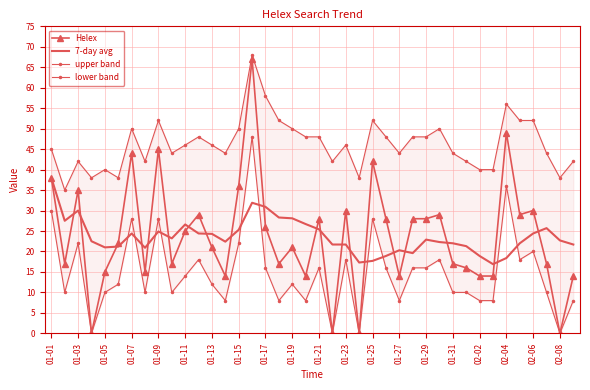

Reading left to right, extract all data points from this chart.

Helex: 38.0	17.0	35.0	0.0	15.0	22.0	44.0	15.0	45.0	17.0	25.0	29.0	21.0	14.0	36.0	67.0	26.0	17.0	21.0	14.0	28.0	0.0	30.0	0.0	42.0	28.0	14.0	28.0	28.0	29.0	17.0	16.0	14.0	14.0	49.0	29.0	30.0	17.0	0.0	14.0
7-day avg: 38.0	27.5	30.0	22.5	21.0	21.2	24.4	20.9	24.9	23.2	26.6	24.4	24.3	22.4	25.3	31.9	30.9	28.3	28.1	26.7	25.4	21.7	21.7	17.3	17.7	18.9	20.3	19.6	22.9	22.3	22.0	21.3	18.9	16.9	18.4	22.0	24.4	25.7	22.7	21.7
upper band: 45.0	35.0	42.0	38.0	40.0	38.0	50.0	42.0	52.0	44.0	46.0	48.0	46.0	44.0	50.0	68.0	58.0	52.0	50.0	48.0	48.0	42.0	46.0	38.0	52.0	48.0	44.0	48.0	48.0	50.0	44.0	42.0	40.0	40.0	56.0	52.0	52.0	44.0	38.0	42.0
lower band: 30.0	10.0	22.0	0.0	10.0	12.0	28.0	10.0	28.0	10.0	14.0	18.0	12.0	8.0	22.0	48.0	16.0	8.0	12.0	8.0	16.0	0.0	18.0	0.0	28.0	16.0	8.0	16.0	16.0	18.0	10.0	10.0	8.0	8.0	36.0	18.0	20.0	10.0	0.0	8.0